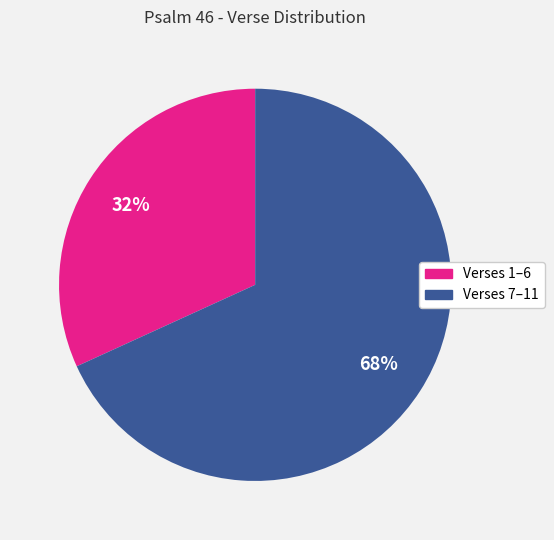

Does any single category account for the majority?

Yes